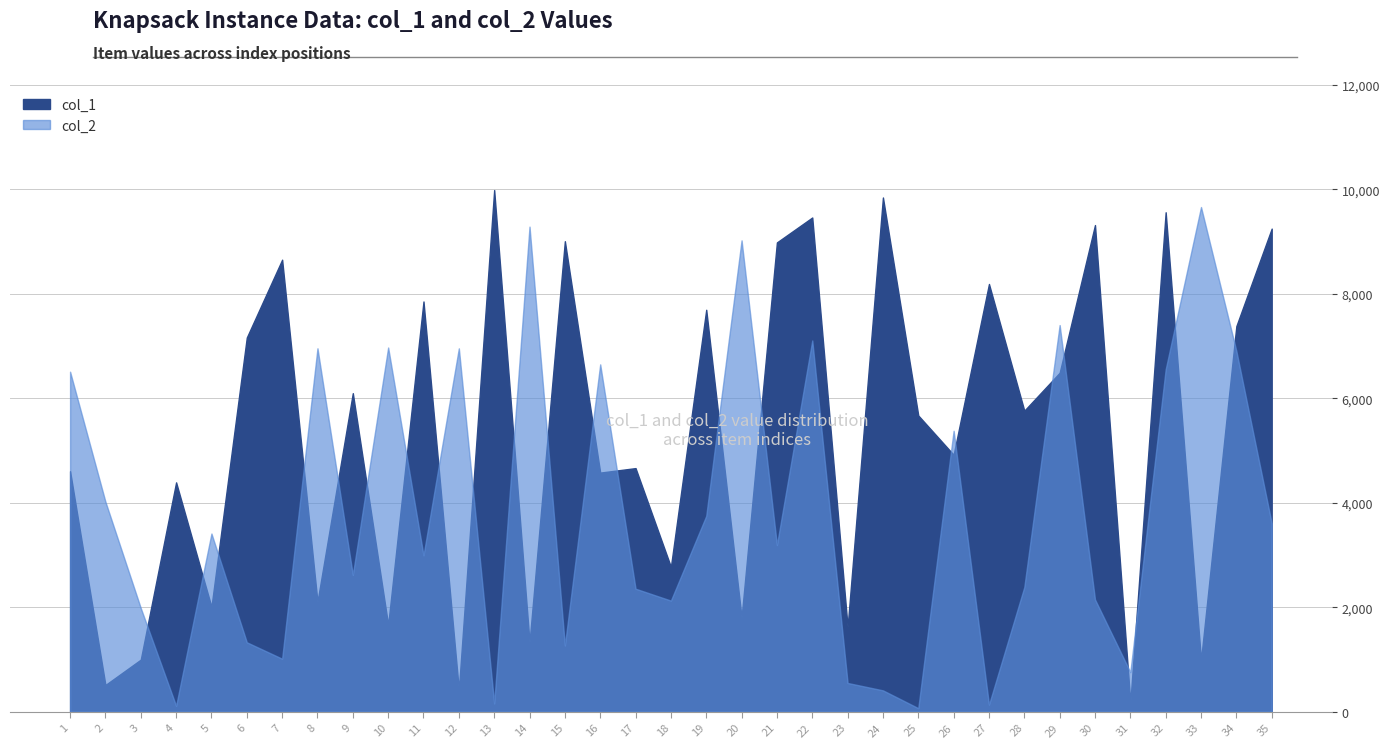

The col_1 series shows 9563 at 32. True or false?

True